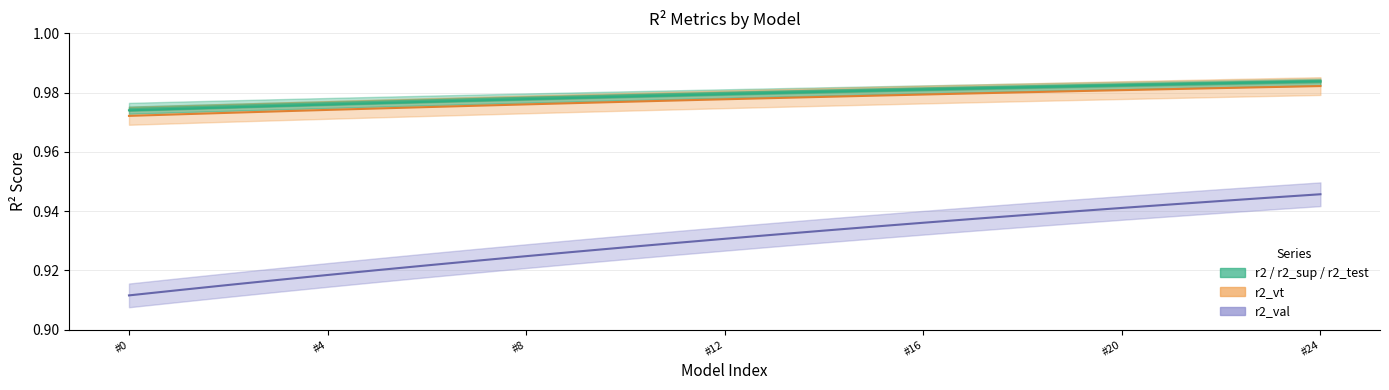

What is the smallest value displayed?

0.9